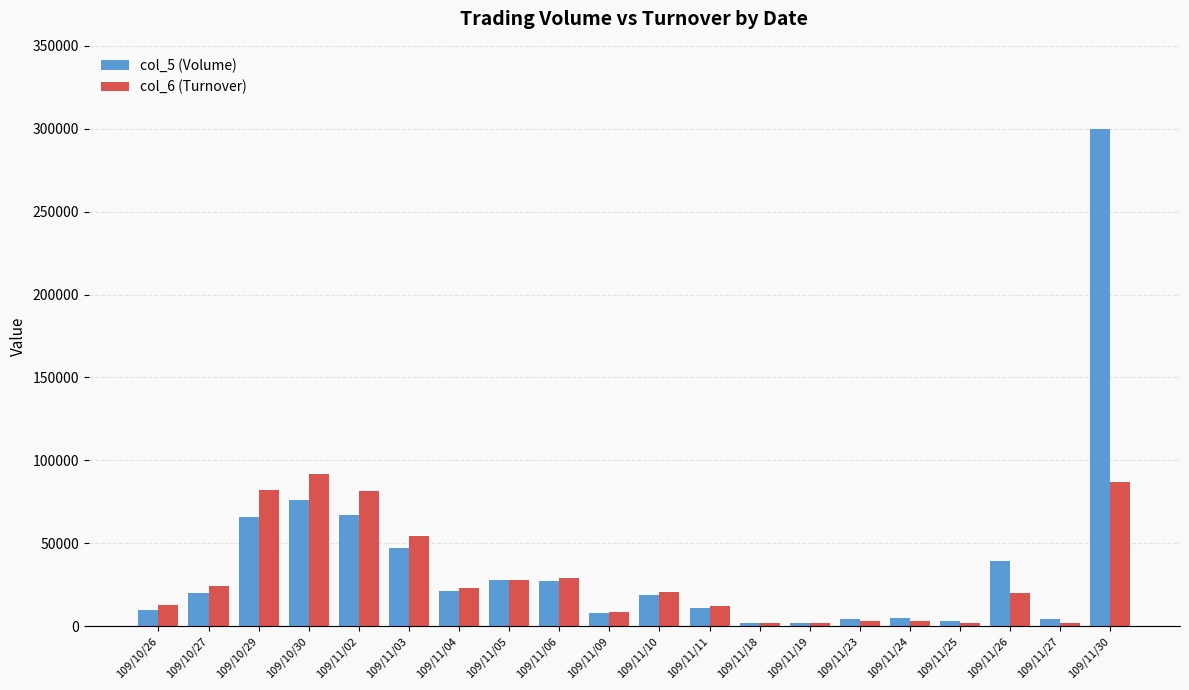

Is it true that col_6 (Turnover) equals 31951 at 109/11/10?

False